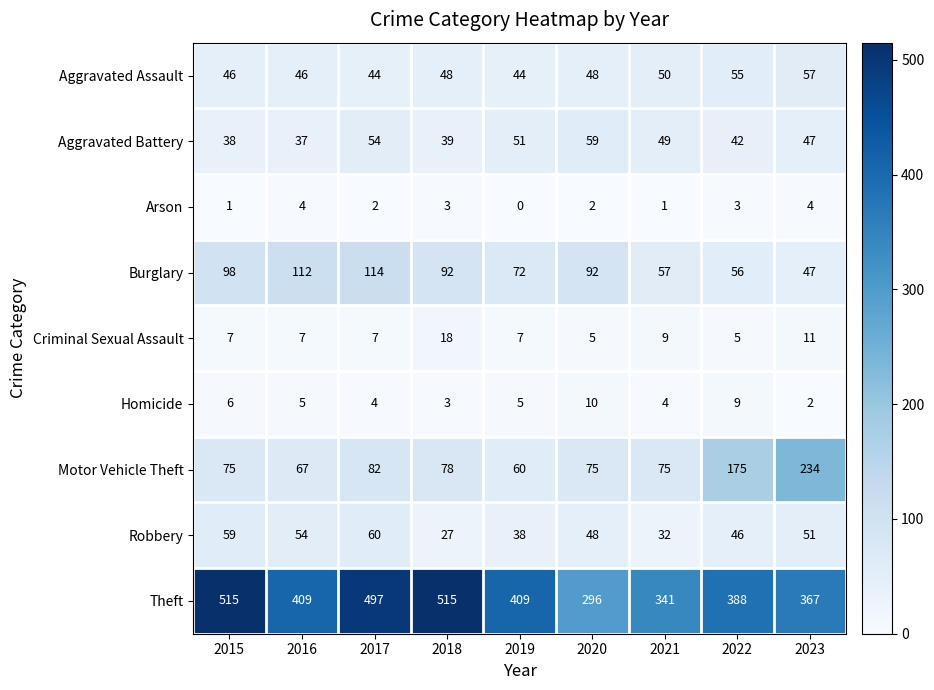

At which category is the sum across all series the highest?

2017